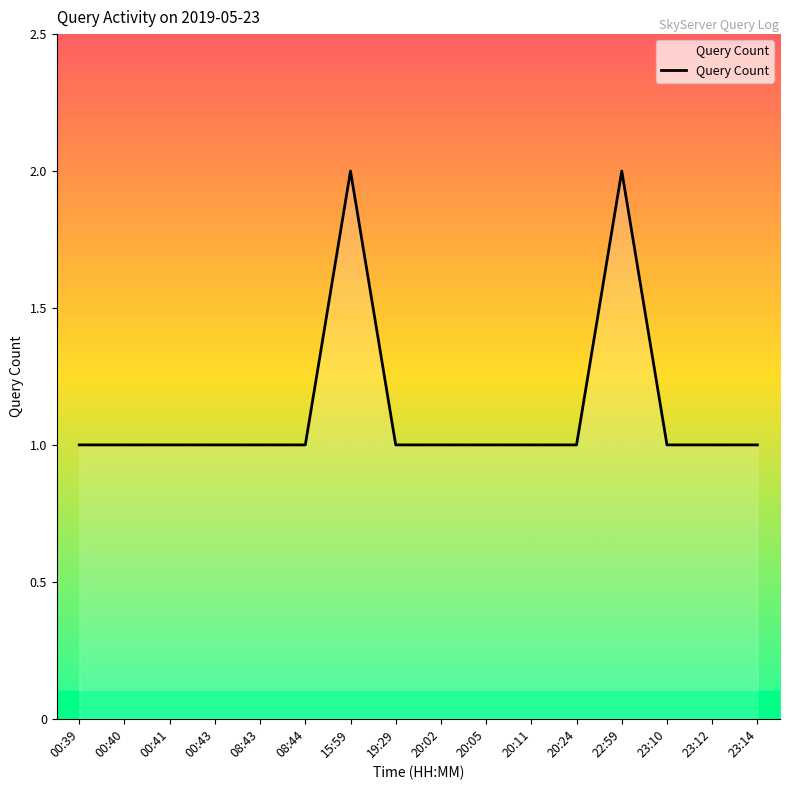

What position from the right is 20:11?

6